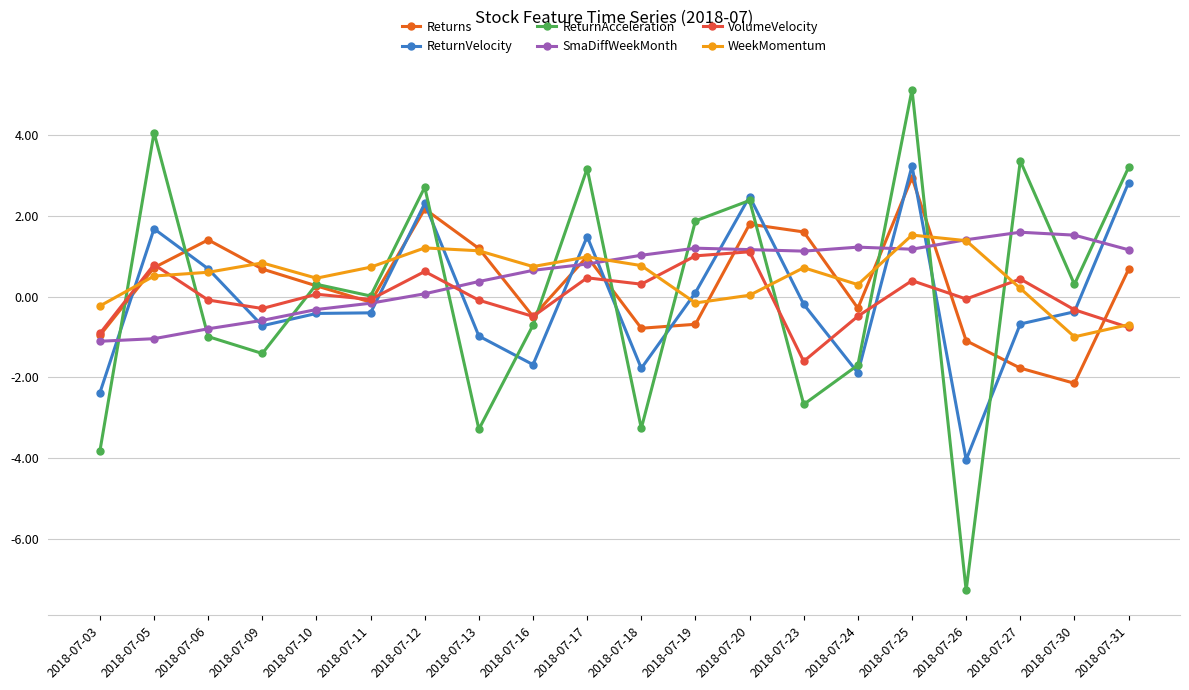

What is the value of the VolumeVelocity point at the 7th from the left?

0.6